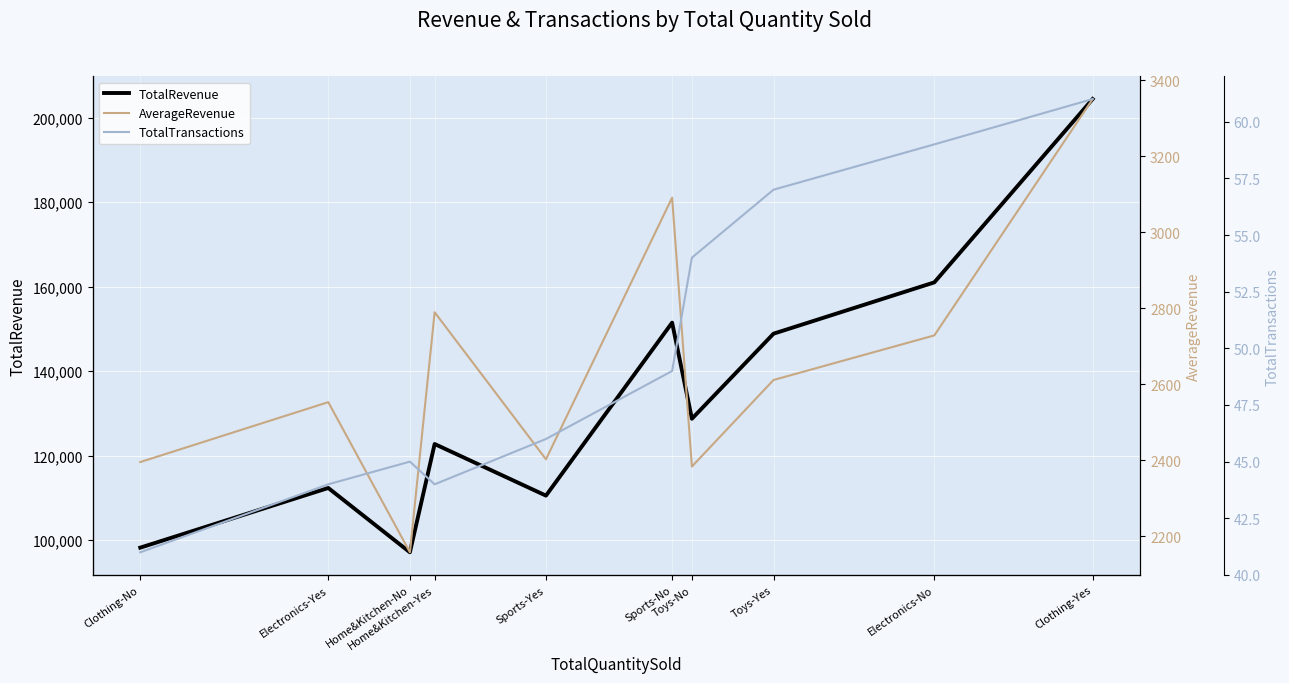

True or false: TotalRevenue and TotalTransactions intersect in this chart.

False